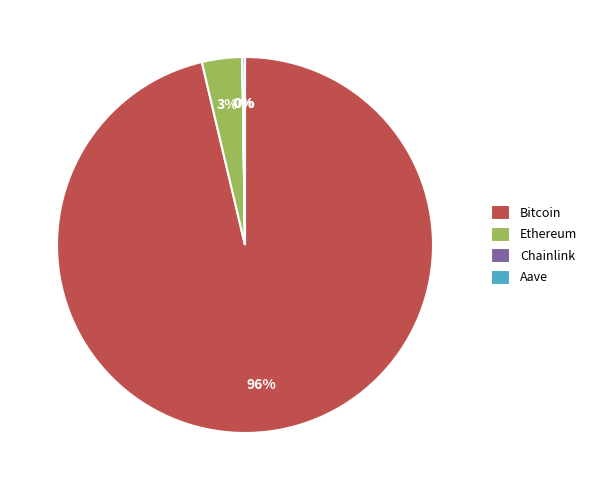

To the nearest percent, what is the average slice percentage?

25%